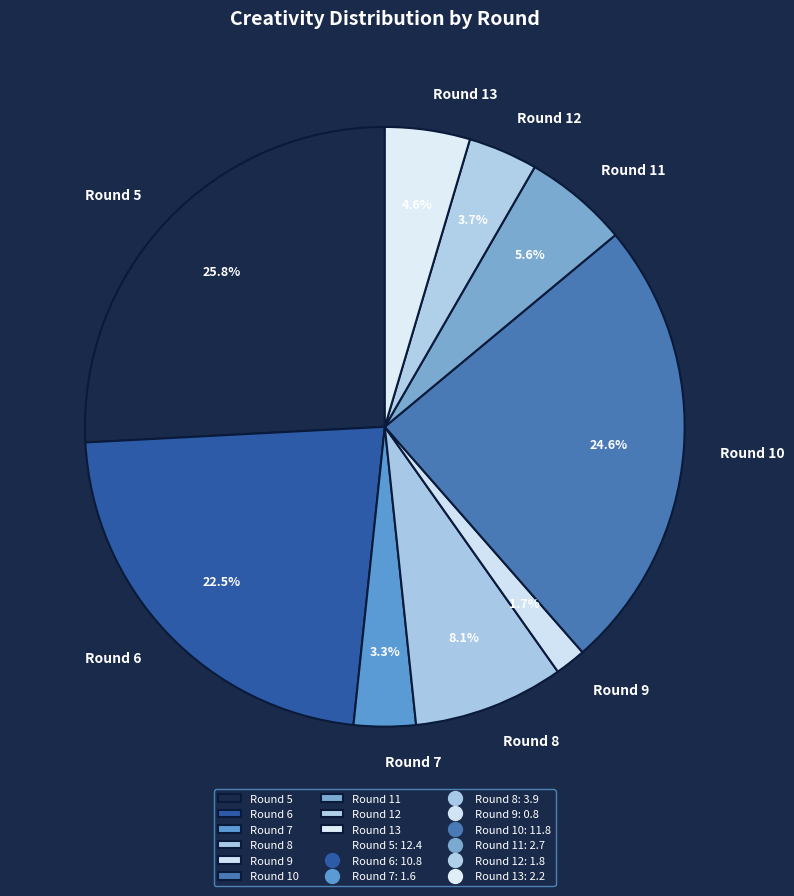

Does Round 13 account for over 50% of the chart?

No